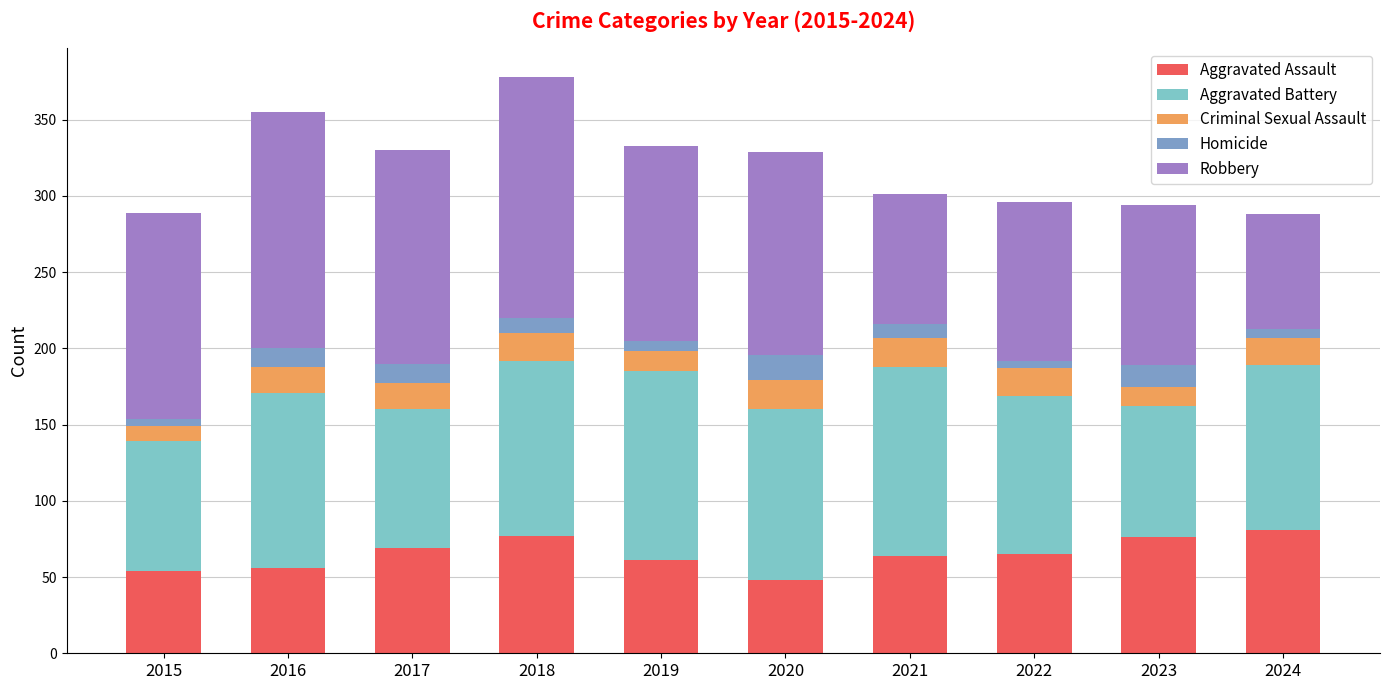

Is it true that Aggravated Assault equals 32 at 2022?

False